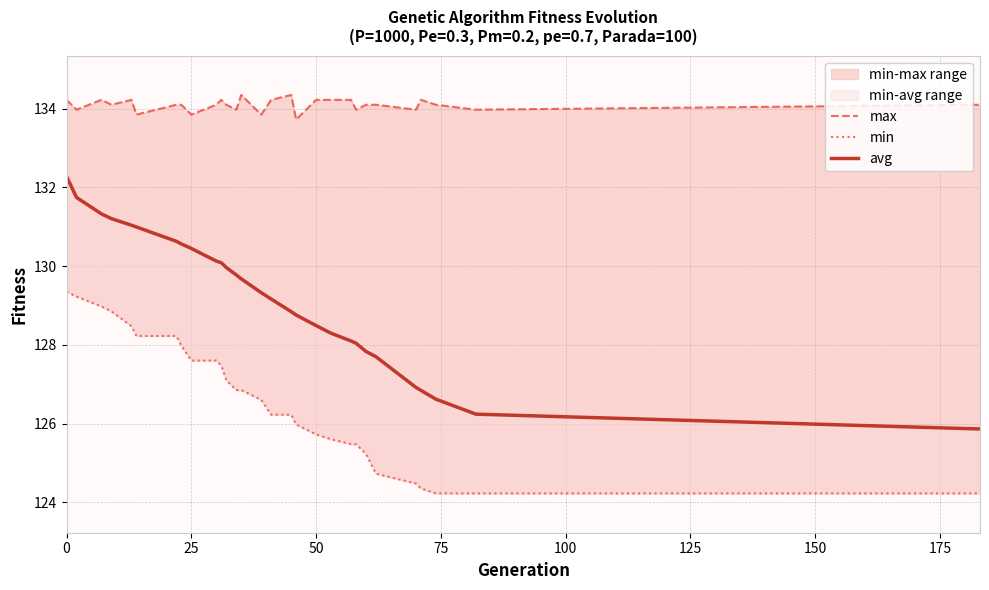

What are all the series names shown in the legend?

max, min, avg